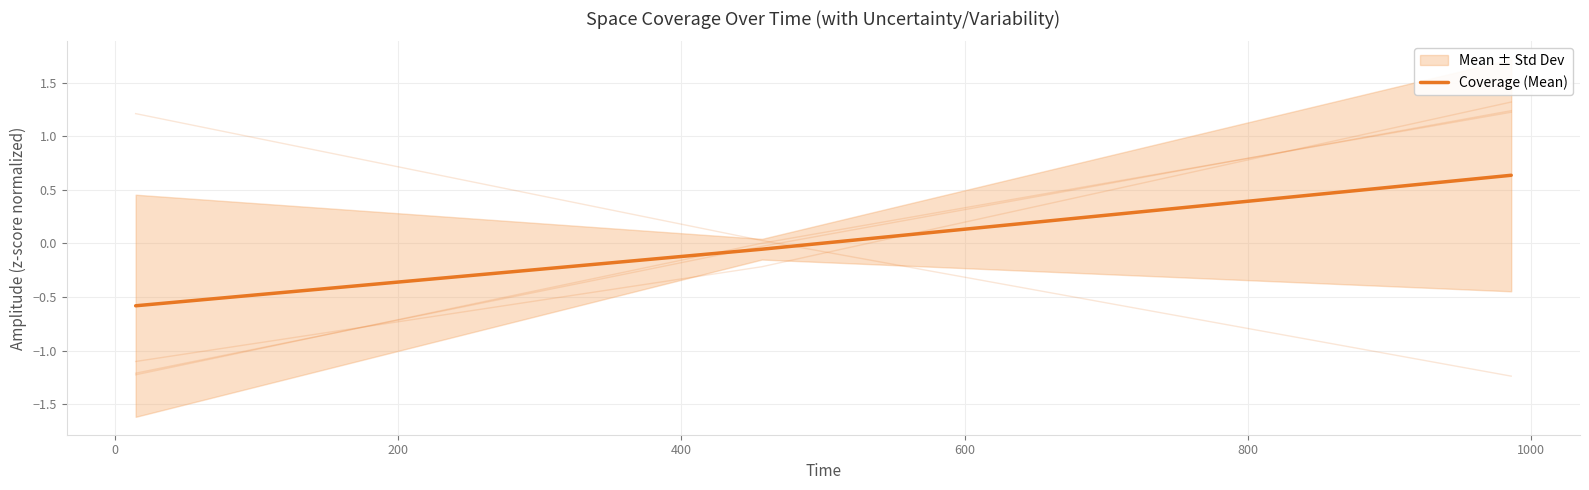

Reading left to right, what are all the values shown in this chart?

-0.6	-0.1	0.6